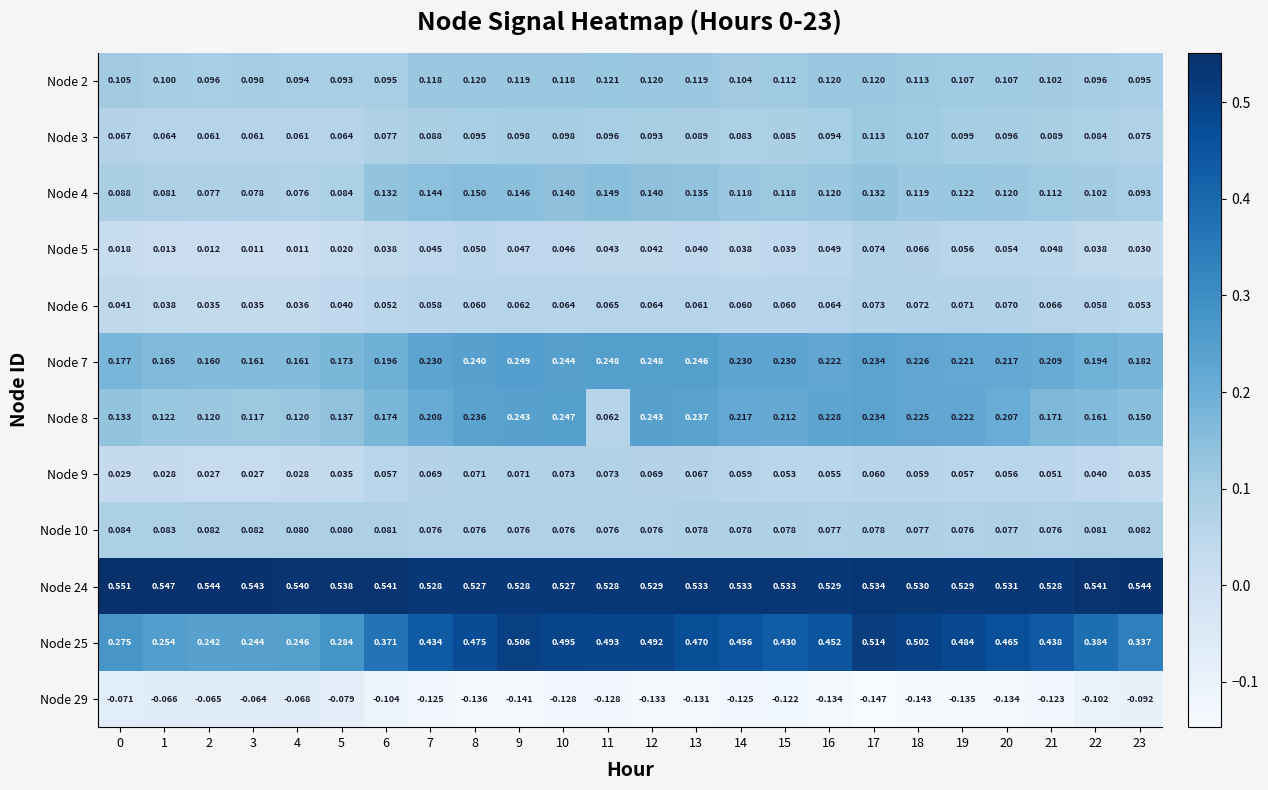

Is the value of Node 6 at 11 greater than the value of Node 8 at 14?

No